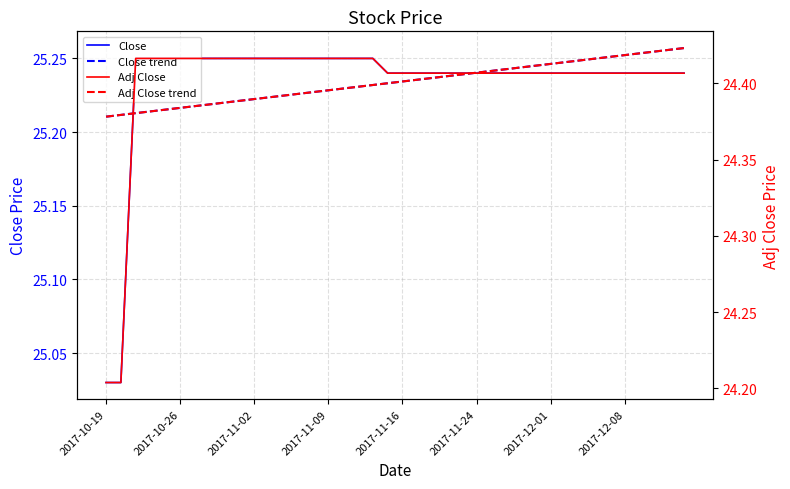

What is the sum of all Adj Close trend values?

976.0